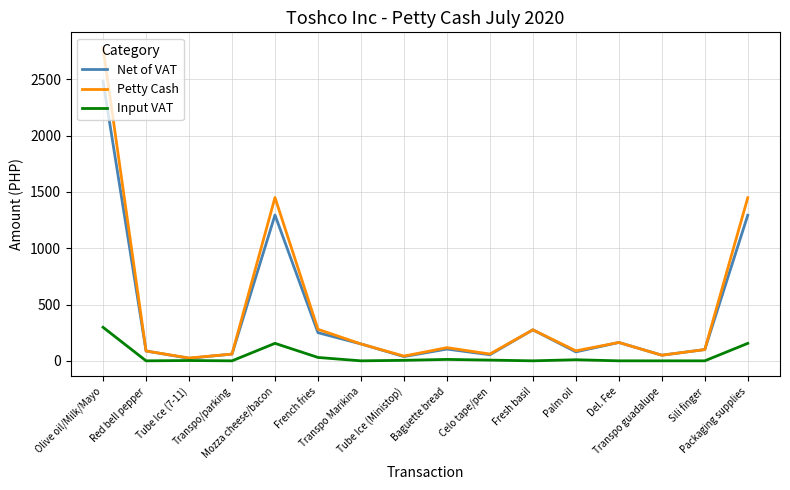

What is the greatest value displayed?

2777.9